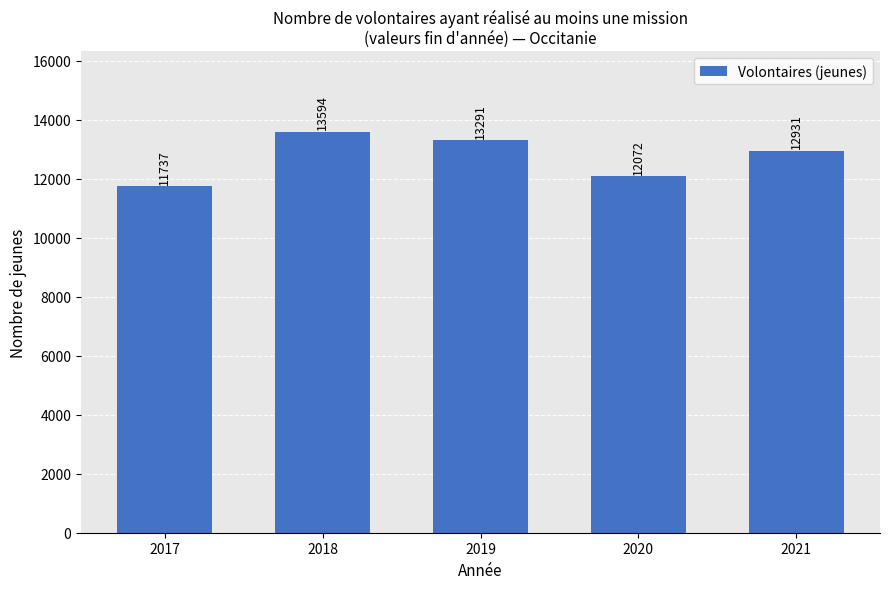

Count the values in the range 12072 to 13291.

3